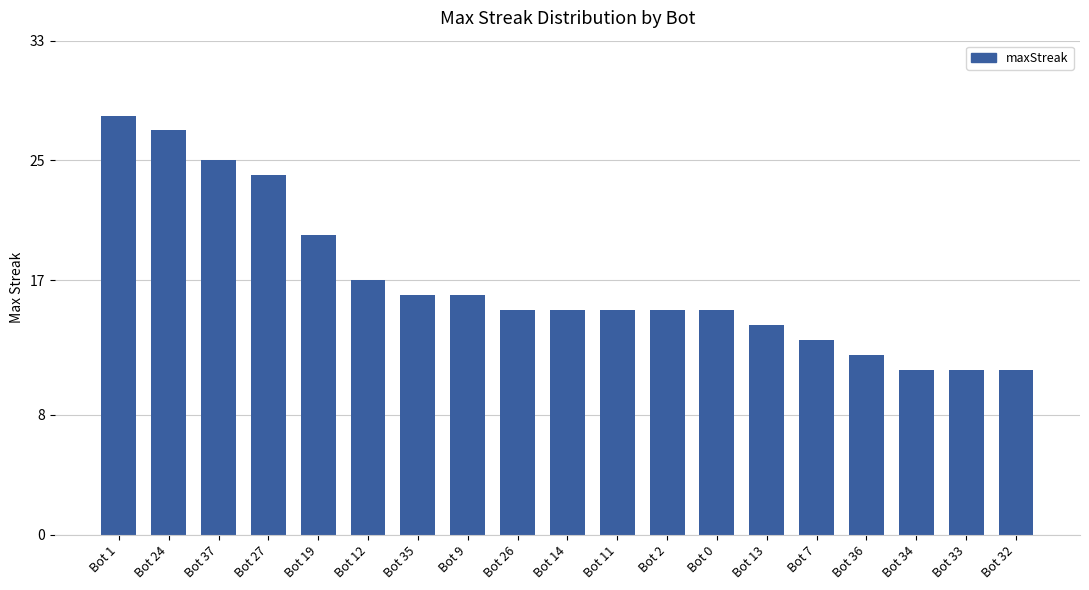

How many bars are there in total?

19